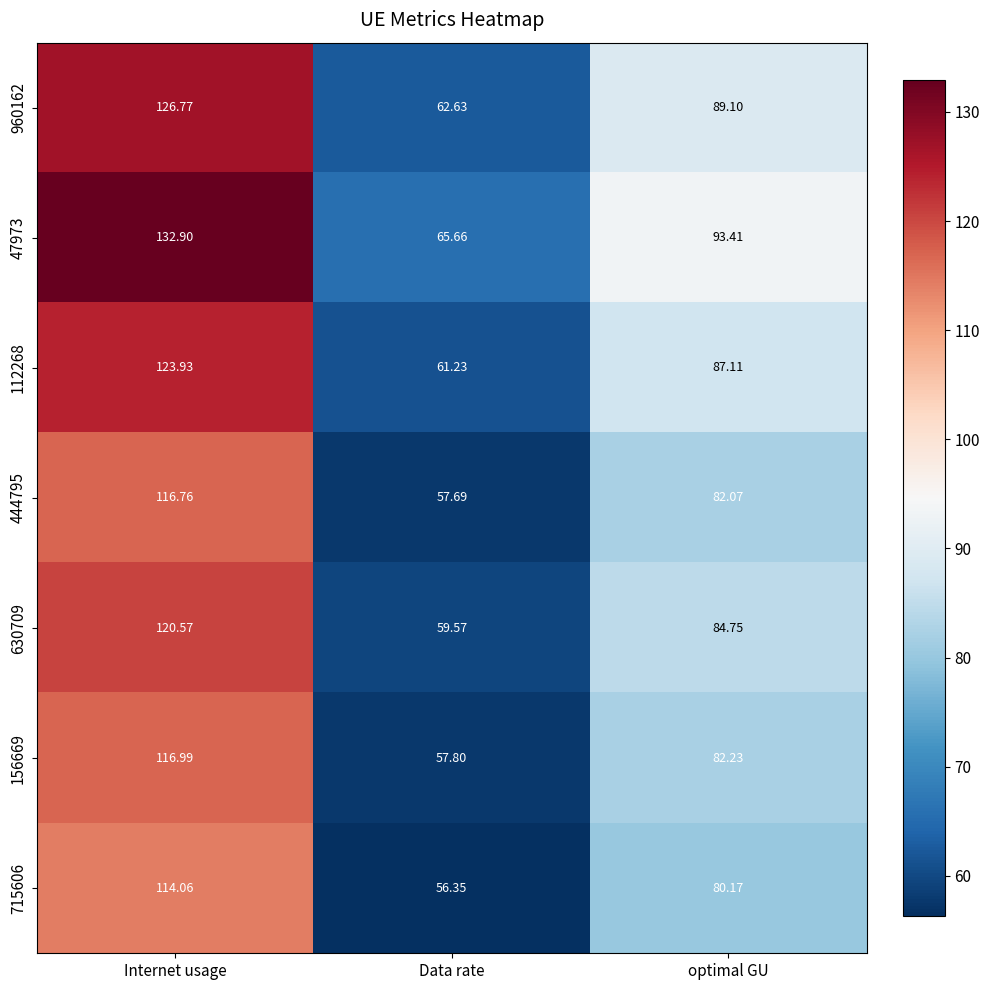

What is the total value across all series at Internet usage?

852.0